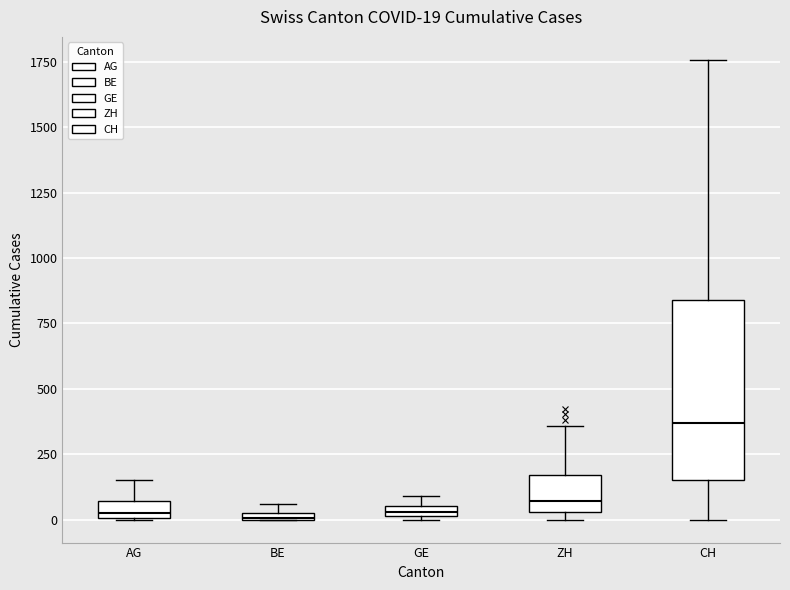

Which box is the tallest, from its lower edge to its upper edge?

CH